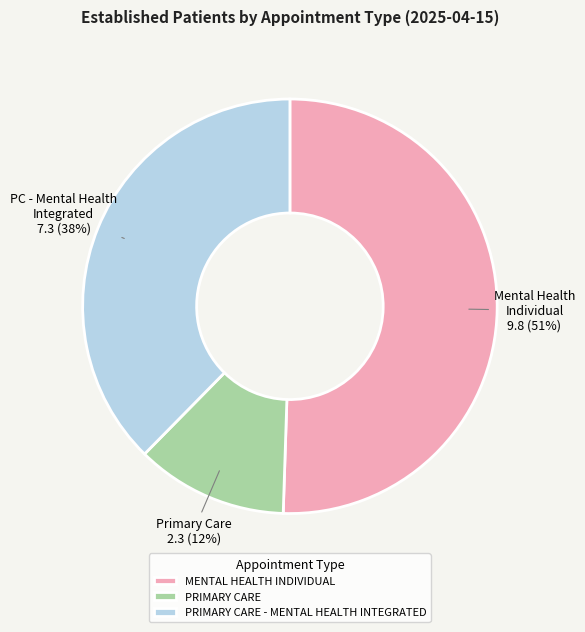

Do PRIMARY CARE and PRIMARY CARE - MENTAL HEALTH INTEGRATED together represent more than half of the pie?

No